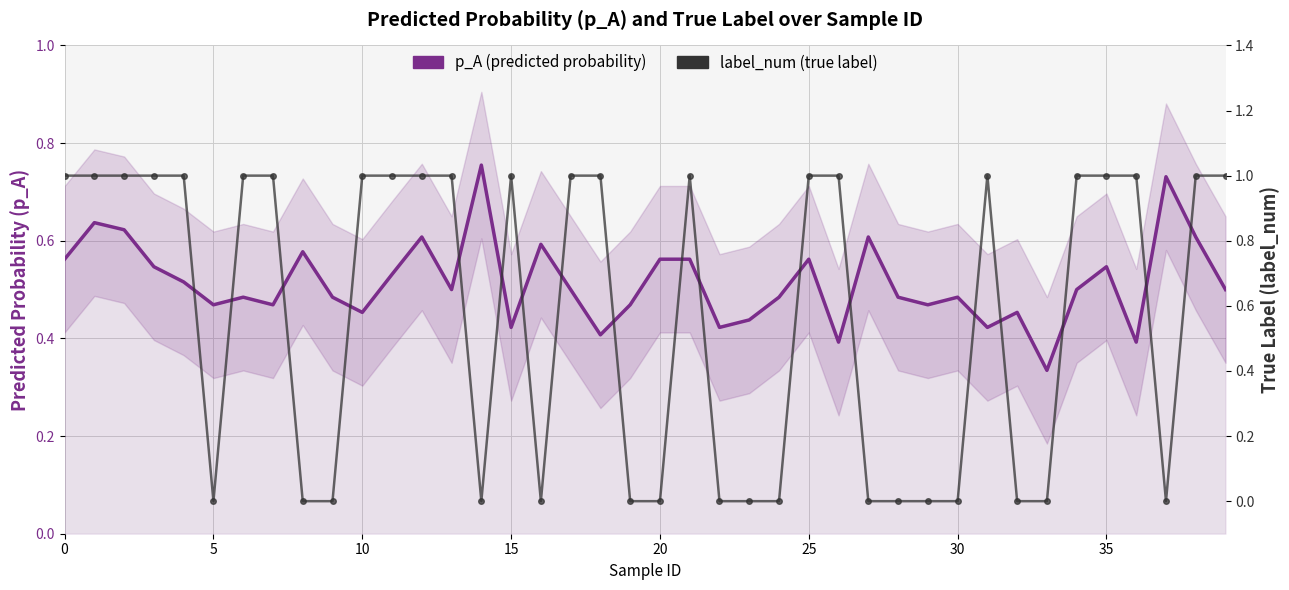

At which label is p_A (predicted probability) closest to 0?

33